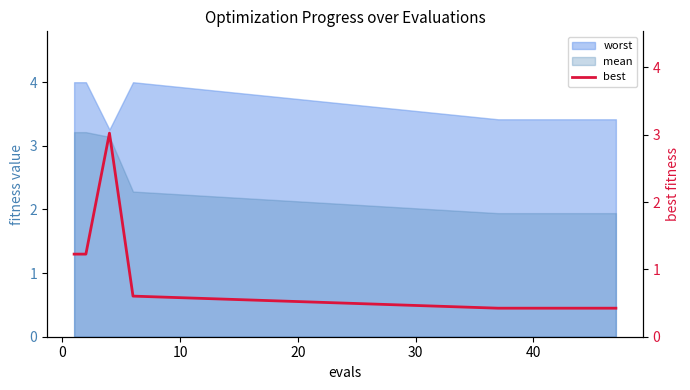

What is the minimum value for worst?

3.3